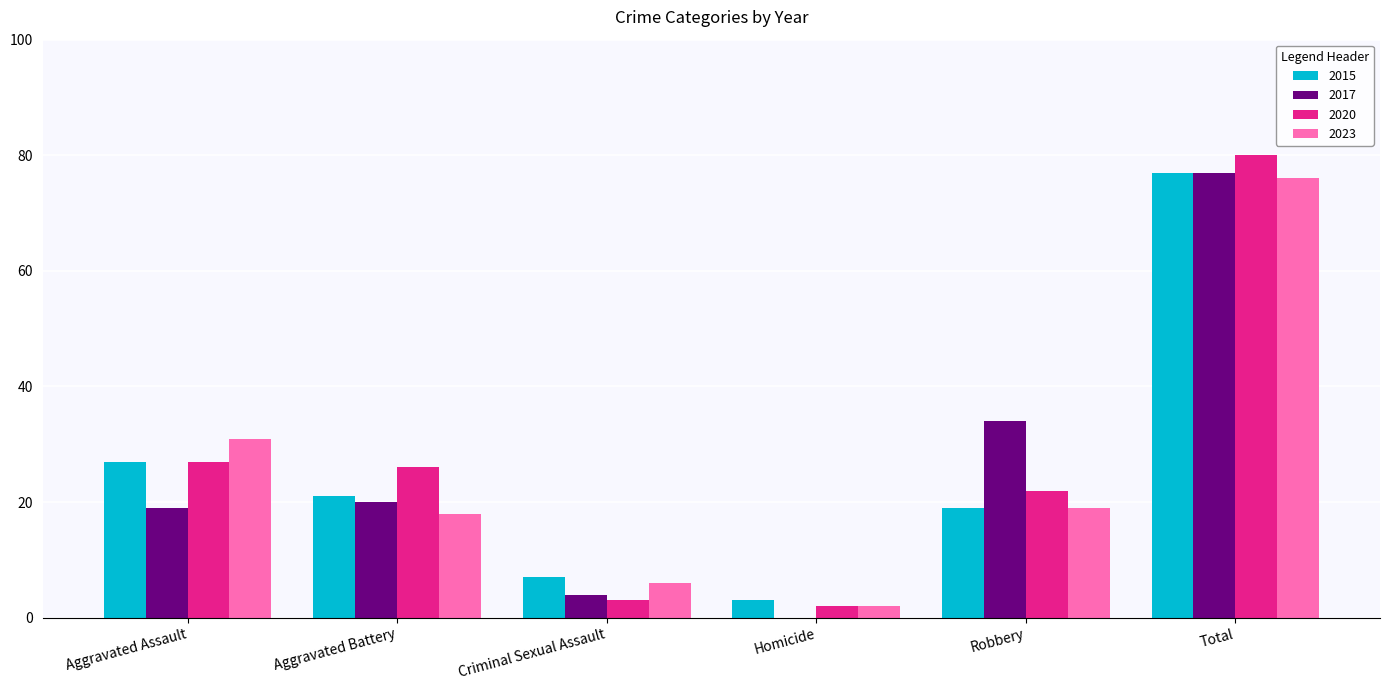

What is the maximum value shown in the chart?

80